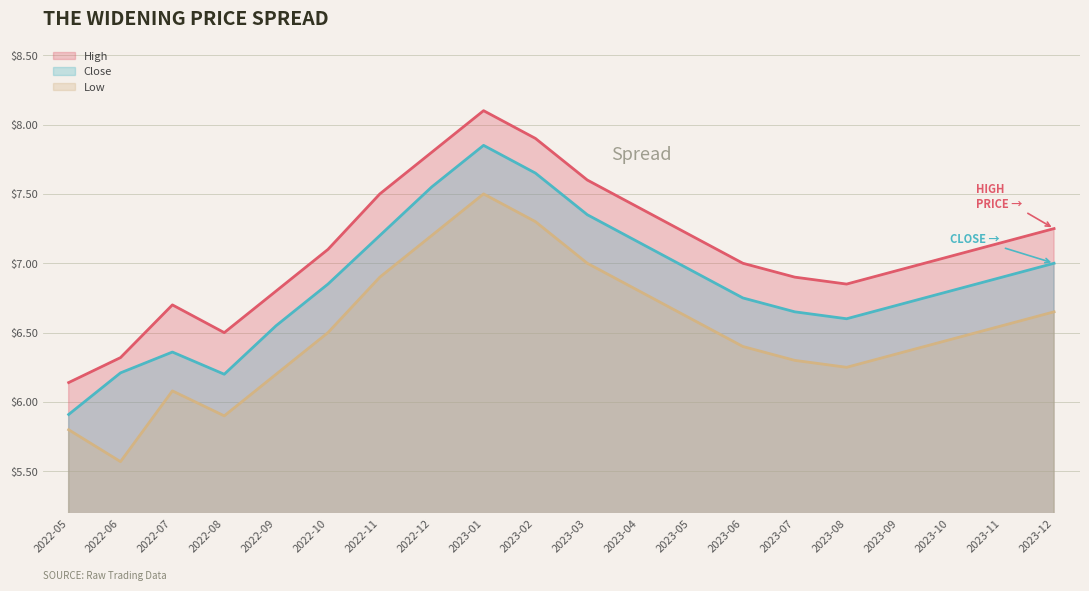

Which category has the lowest value across all series?

2022-06